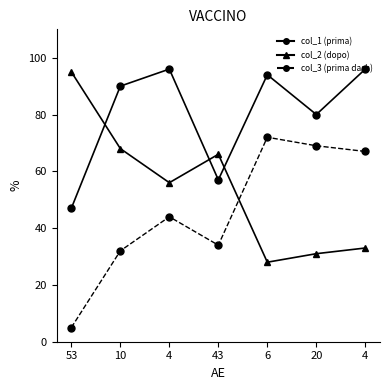

How many distinct data groups are displayed?

3